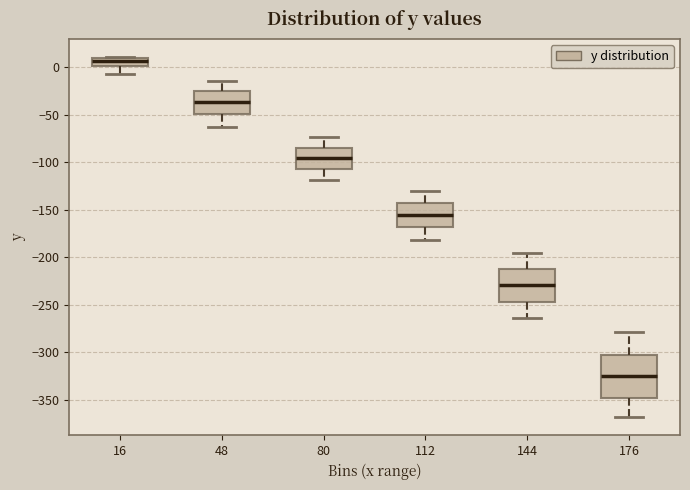

Where is the upper edge of the box at x = 144 on the y-axis? The values are not printed on the chart, so give them approximately, as read against the axis.

-210